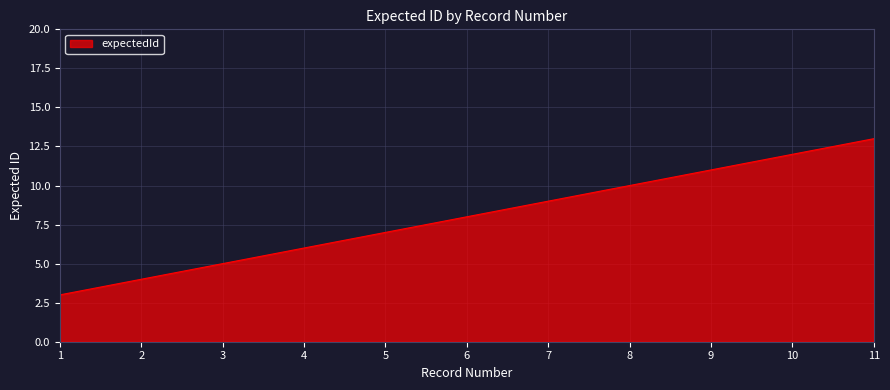

Rank the categories by value from highest to lowest.

11, 10, 9, 8, 7, 6, 5, 4, 3, 2, 1